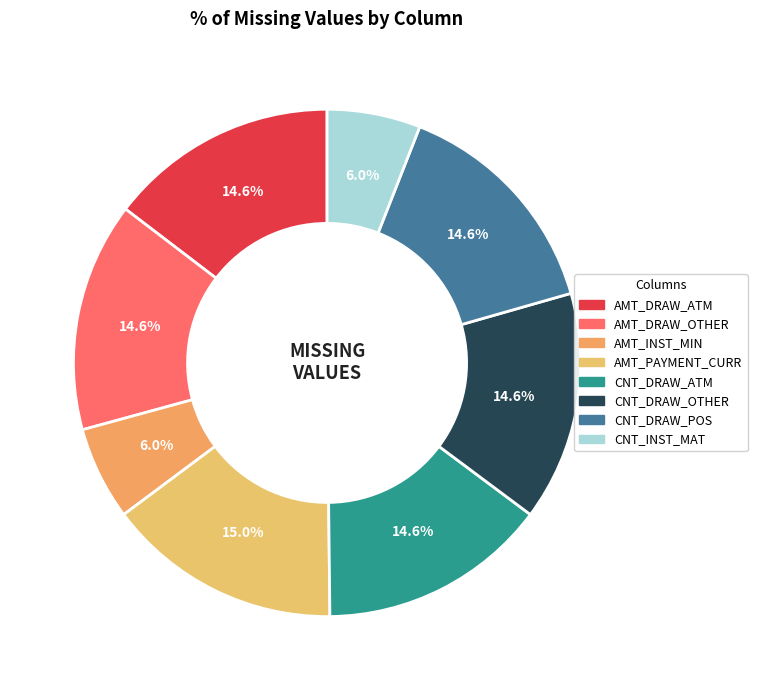

How many slices are in this pie chart?

8